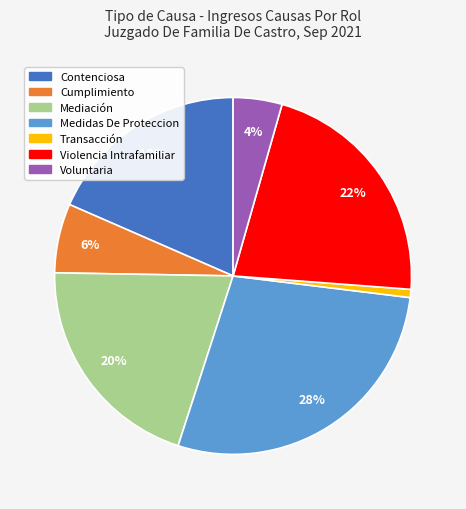

The Transacción slice represents 11% of the pie. True or false?

False